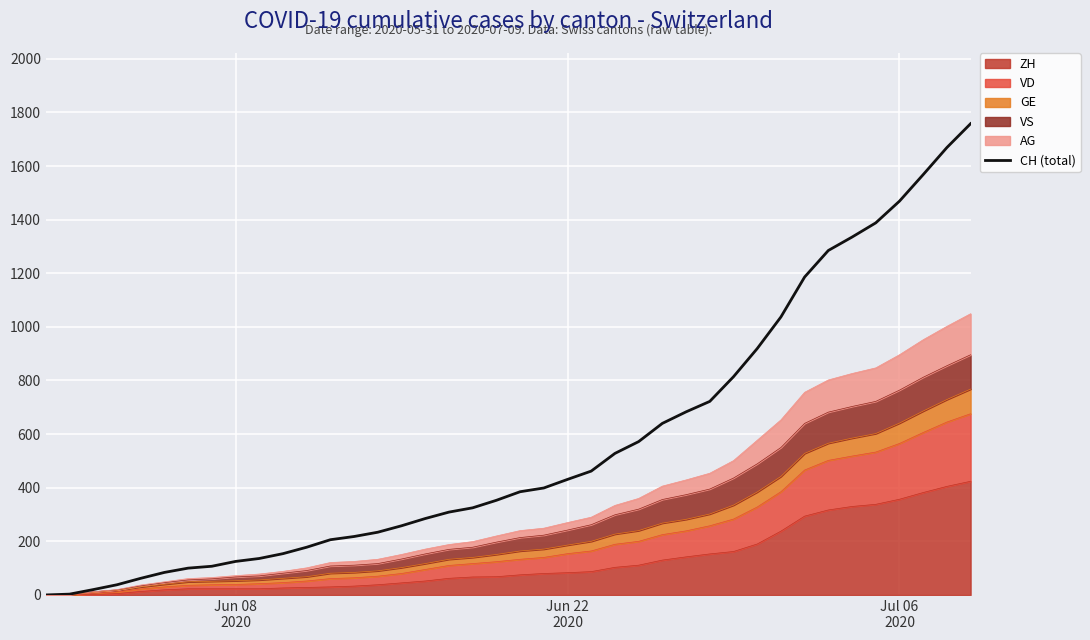

The chart shows a value of 265 at 21. True or false?

False